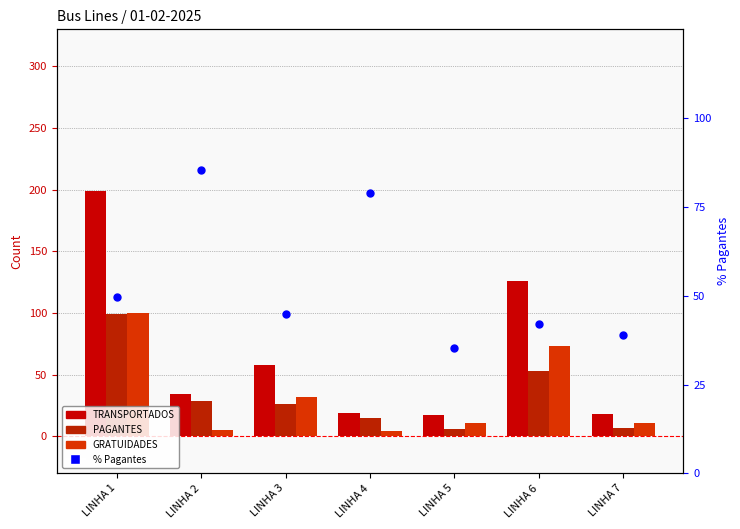

At how many categories does at least one series exceed 96?

2